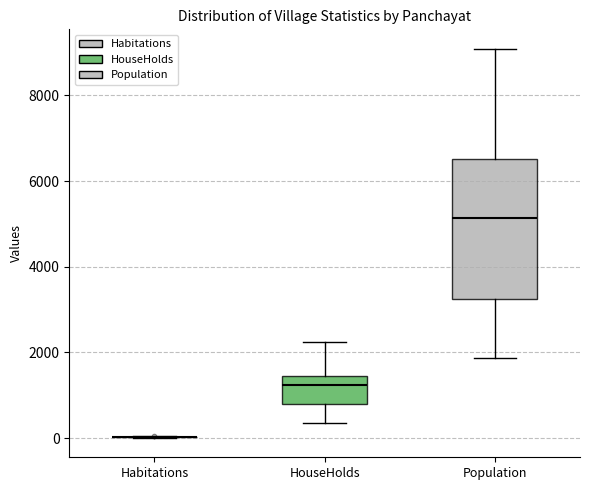

Which box is the tallest, from its lower edge to its upper edge?

Population